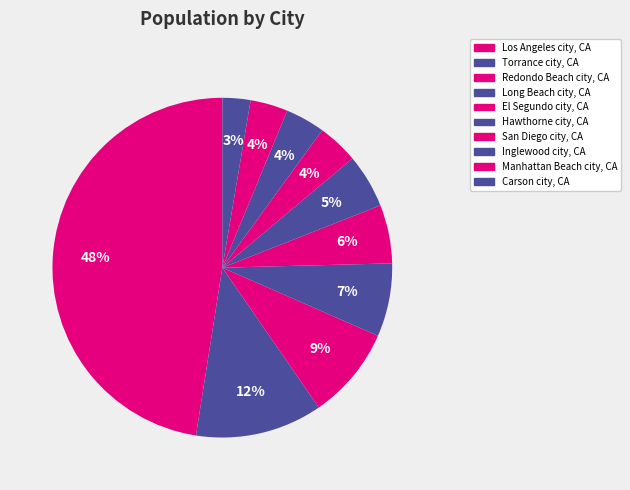

How many segments does this pie chart have?

10